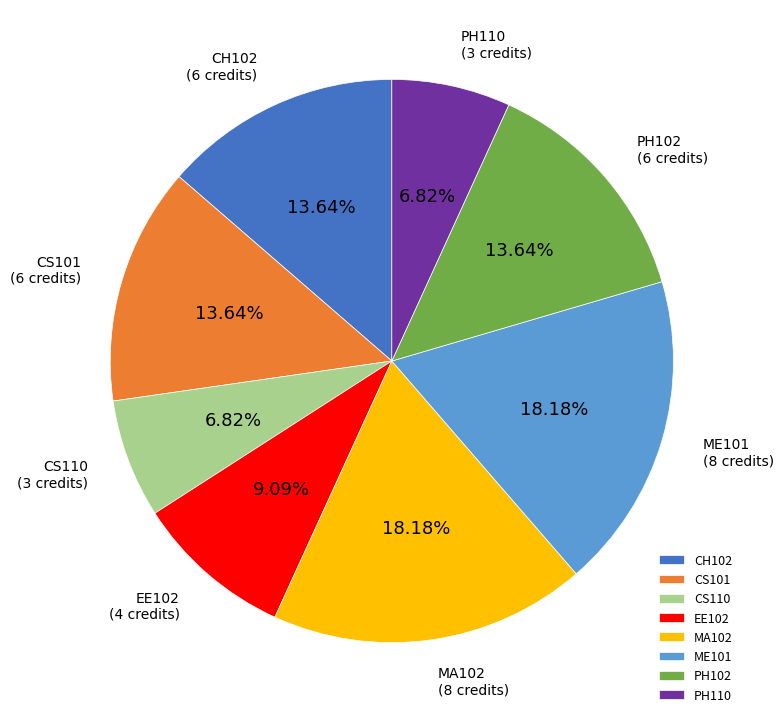

The CS101 slice represents 14% of the pie. True or false?

True